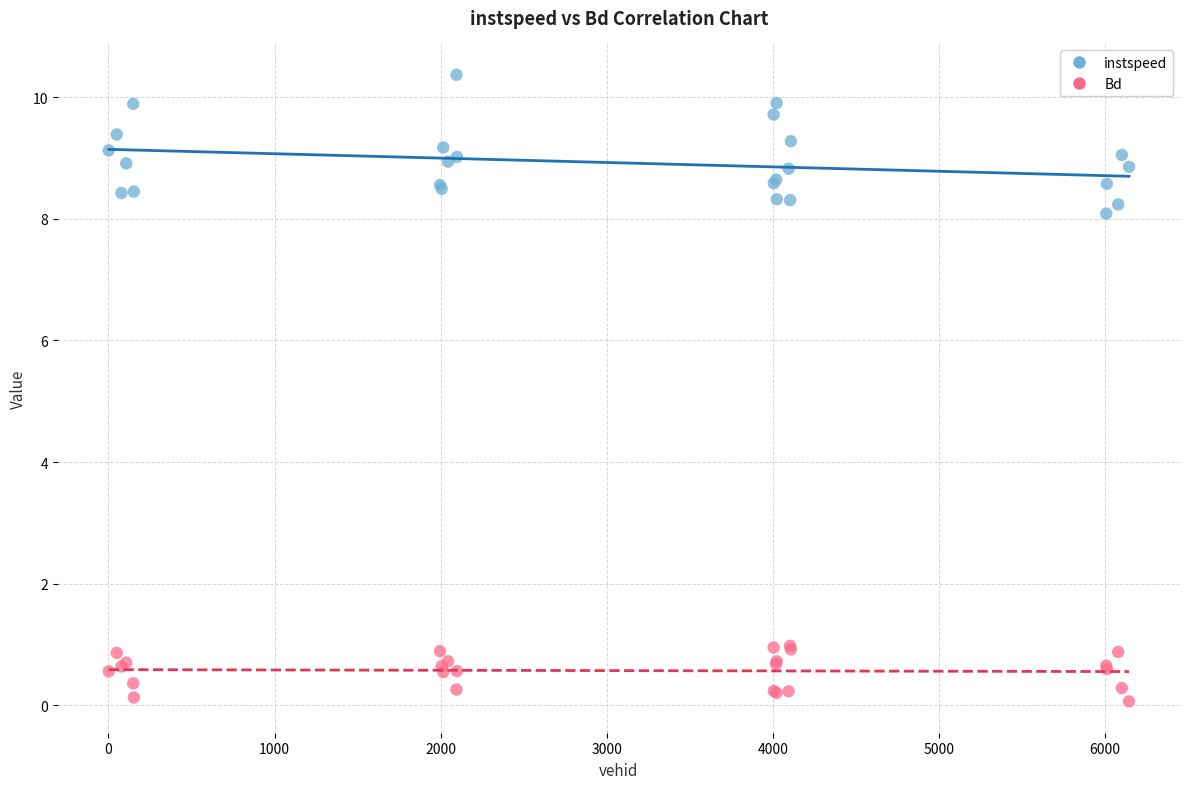

Which series has the widest spread of Y values?

instspeed